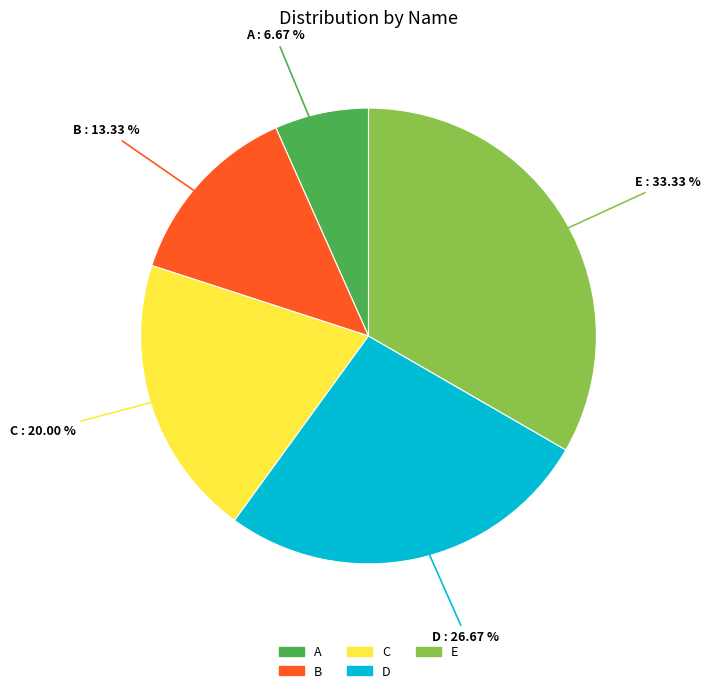

What percentage is the D slice, to the nearest percent?

27%